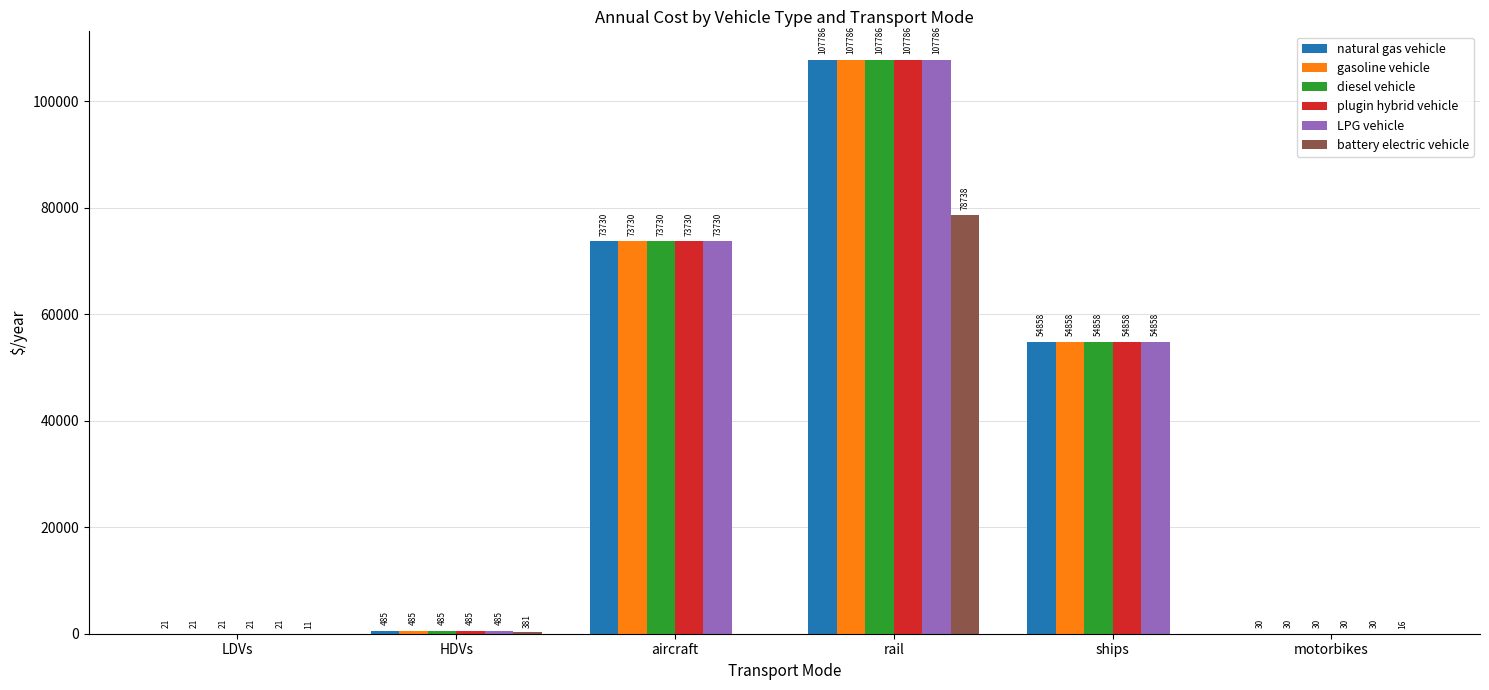

Are the bars horizontal?

No